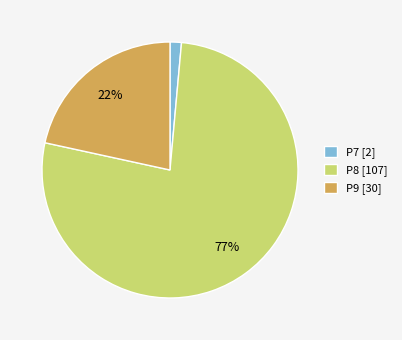

Is the sum of P9 and P7 greater than half?

No